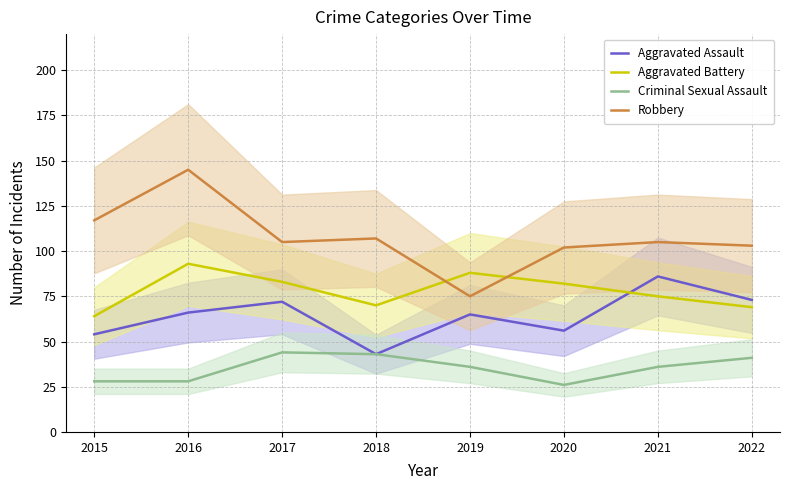

Reading left to right, extract all data points from this chart.

Aggravated Assault: 2015=54	2016=66	2017=72	2018=43	2019=65	2020=56	2021=86	2022=73
Aggravated Battery: 2015=64	2016=93	2017=83	2018=70	2019=88	2020=82	2021=75	2022=69
Criminal Sexual Assault: 2015=28	2016=28	2017=44	2018=43	2019=36	2020=26	2021=36	2022=41
Robbery: 2015=117	2016=145	2017=105	2018=107	2019=75	2020=102	2021=105	2022=103